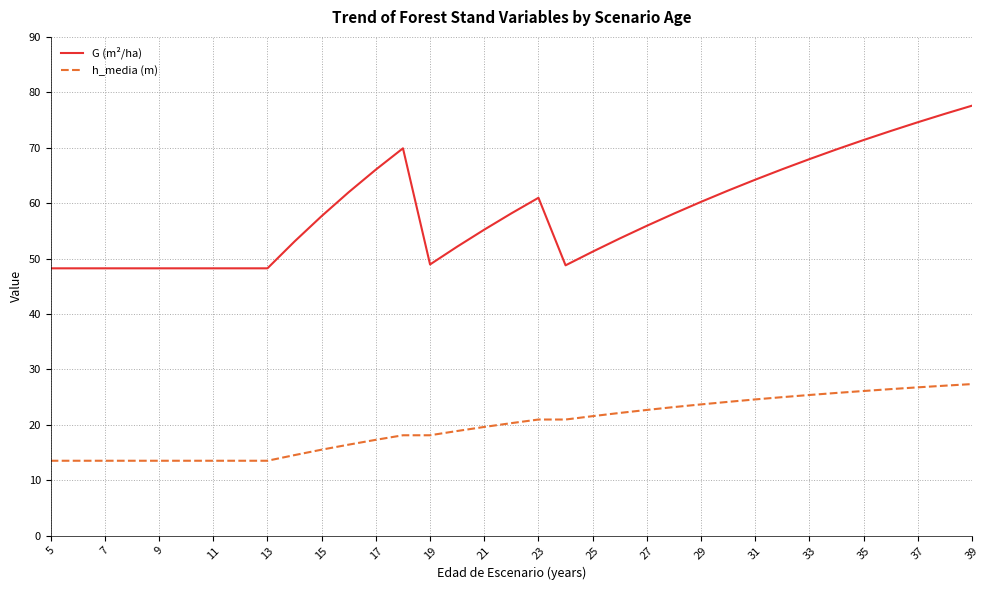

What is the maximum value for h_media (m)?

27.3